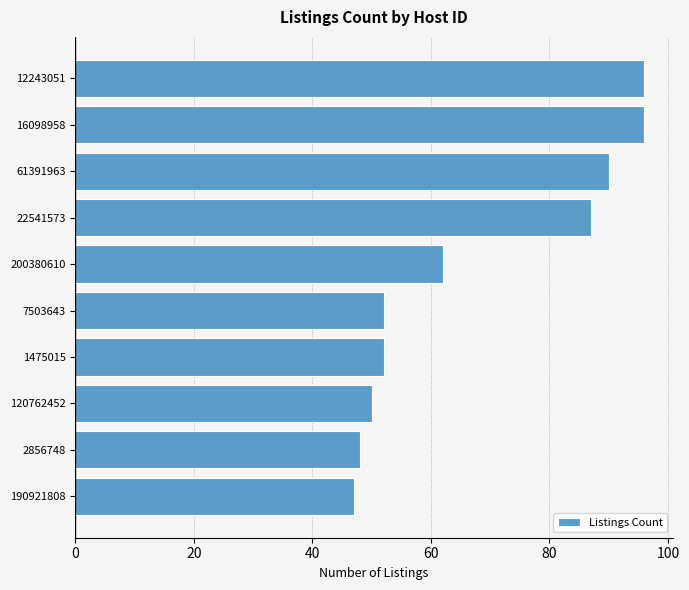

Approximately how many times larger is the value at 22541573 compared to 200380610?

1.4